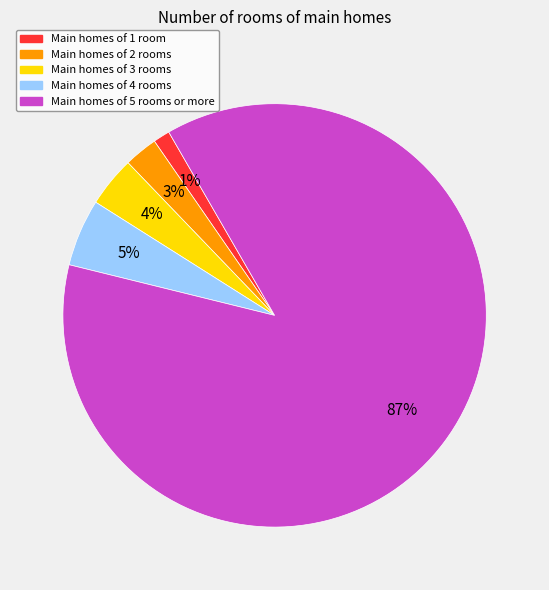

Between Main homes of 1 room and Main homes of 3 rooms, which is larger?

Main homes of 3 rooms